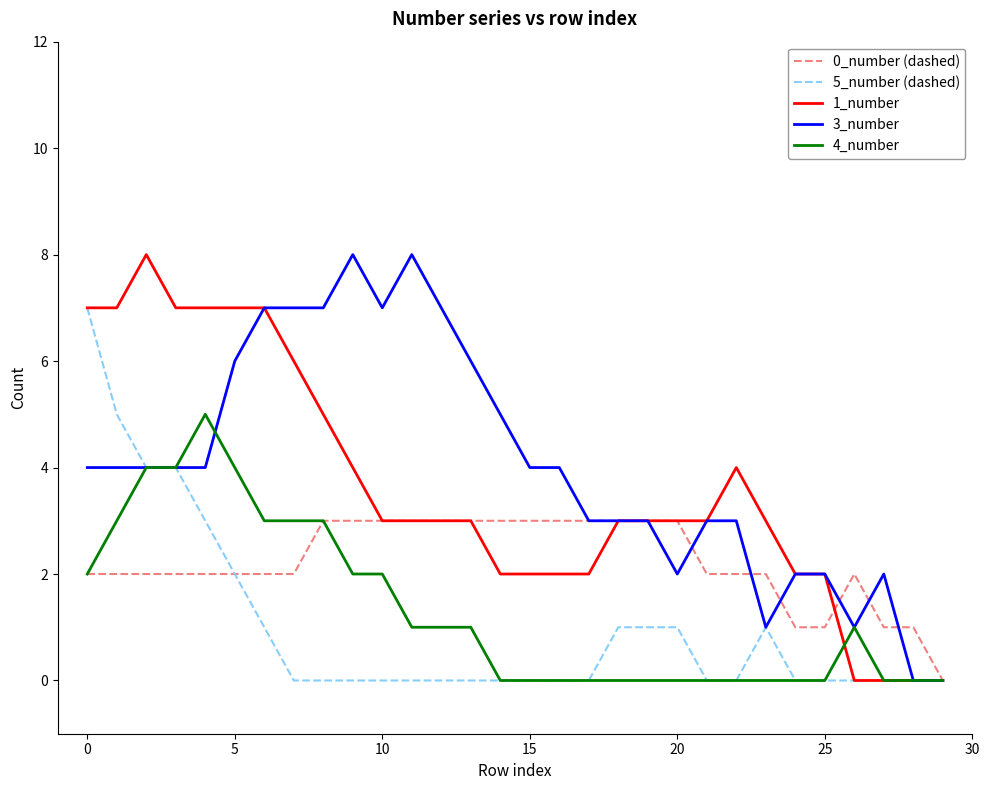

What is the greatest value displayed?

8